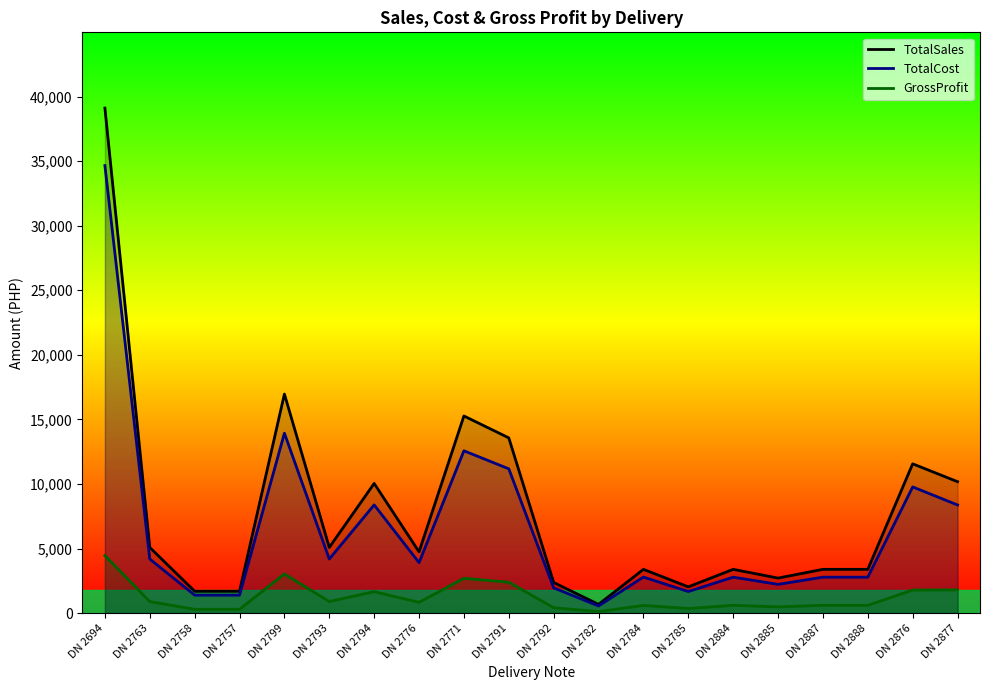

What is the value of the TotalCost point at the 18th from the left?

2785.9